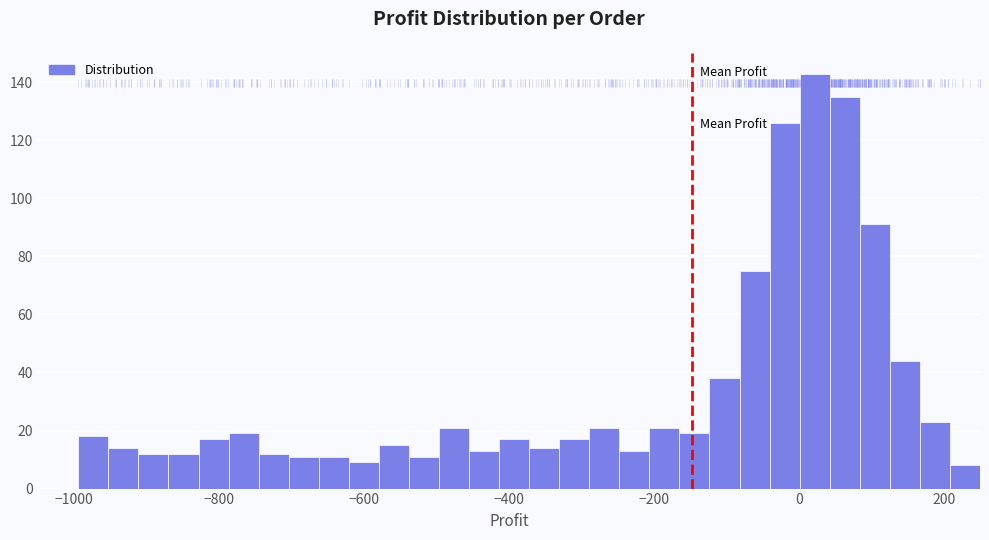

Around what value on the x-axis is the tallest bar? Give the approximate position of its centre, as read against the axis.

20